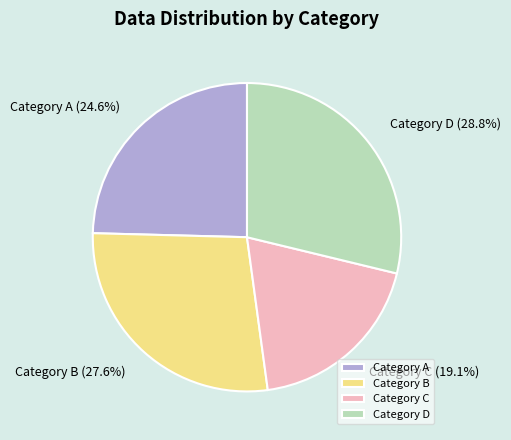

To the nearest percent, what is the difference between the largest and smallest slice percentages?

10%